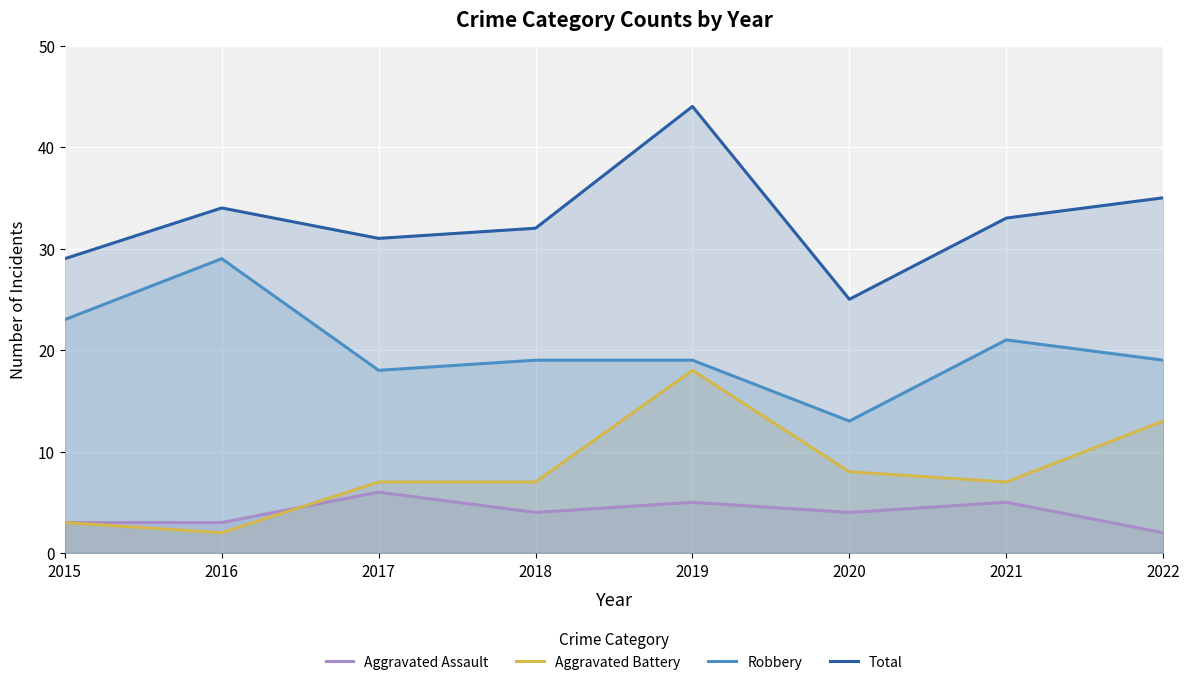

What is the minimum value shown in the chart?

2